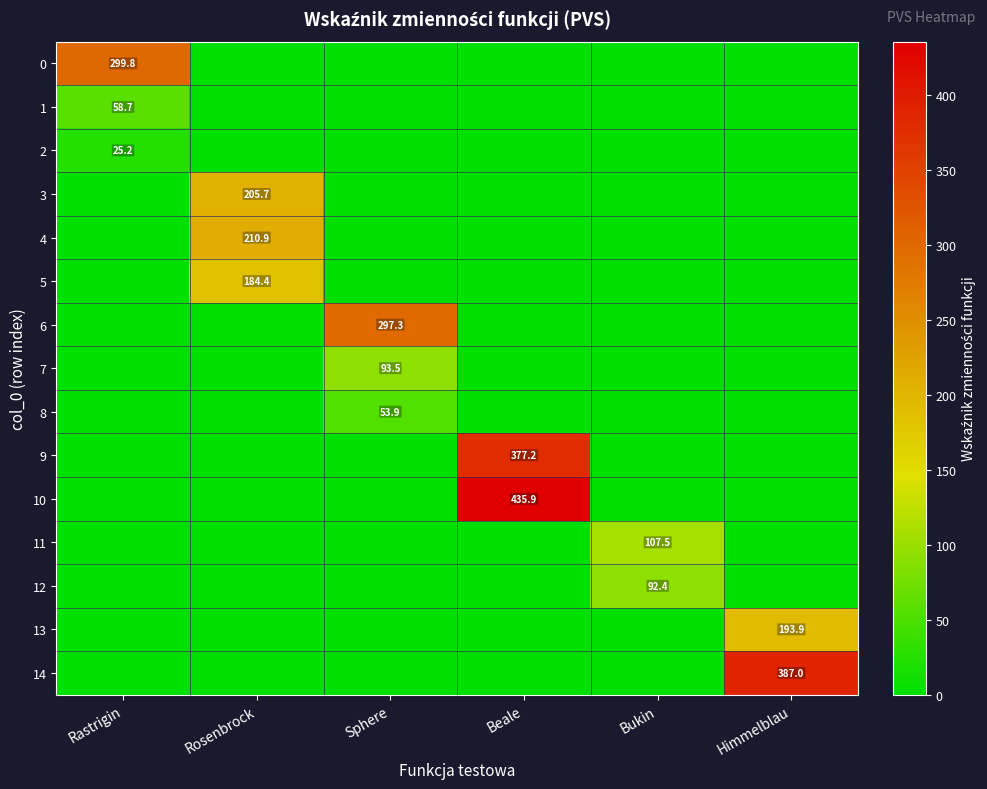

Is the value of 6 at Sphere greater than the value of 13 at Himmelblau?

Yes